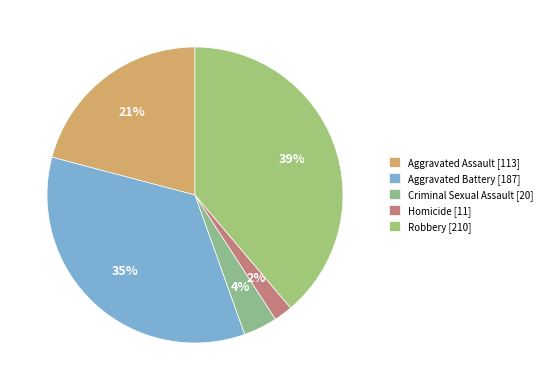

How many segments does this pie chart have?

5